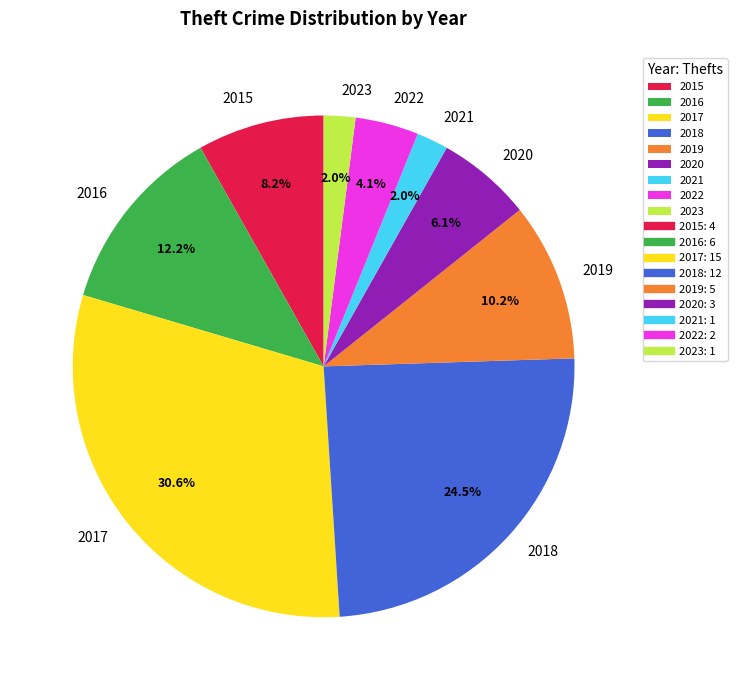

Approximately how many times larger is the value at 2020 compared to 2022?

1.5